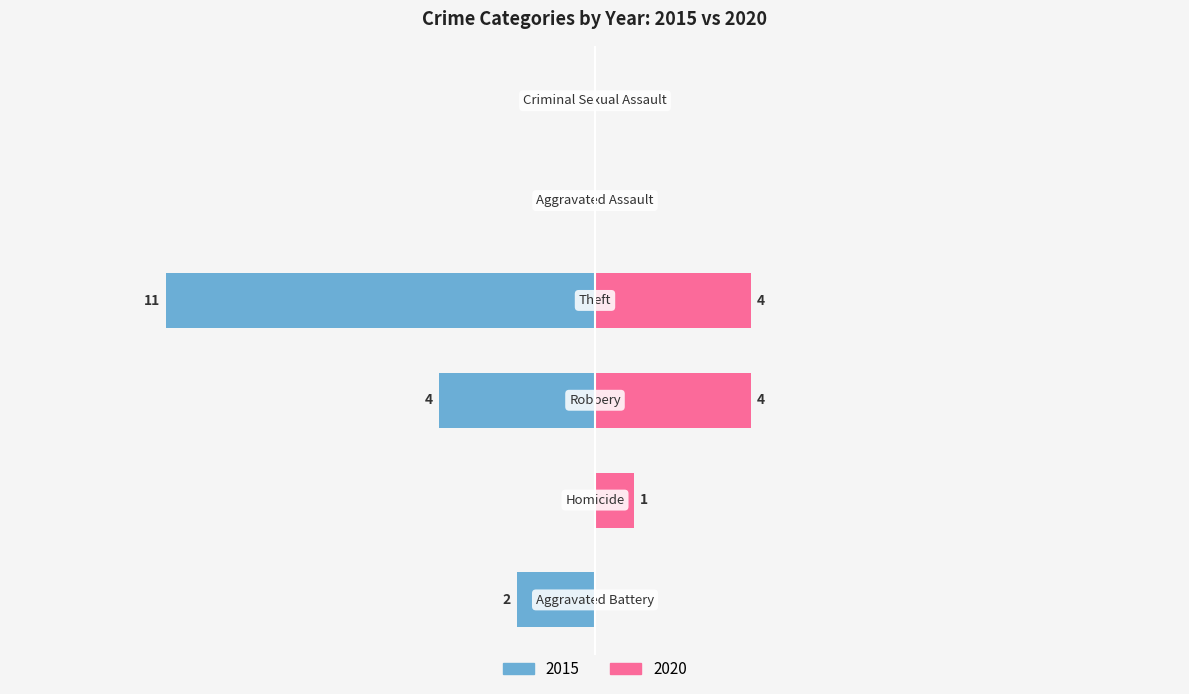

Reading right to left, transcribe all the data shown in this chart.

2015: Criminal Sexual Assault=0	Aggravated Assault=0	Theft=-11	Robbery=-4	Homicide=0	Aggravated Battery=-2
2020: Criminal Sexual Assault=0	Aggravated Assault=0	Theft=4	Robbery=4	Homicide=1	Aggravated Battery=0